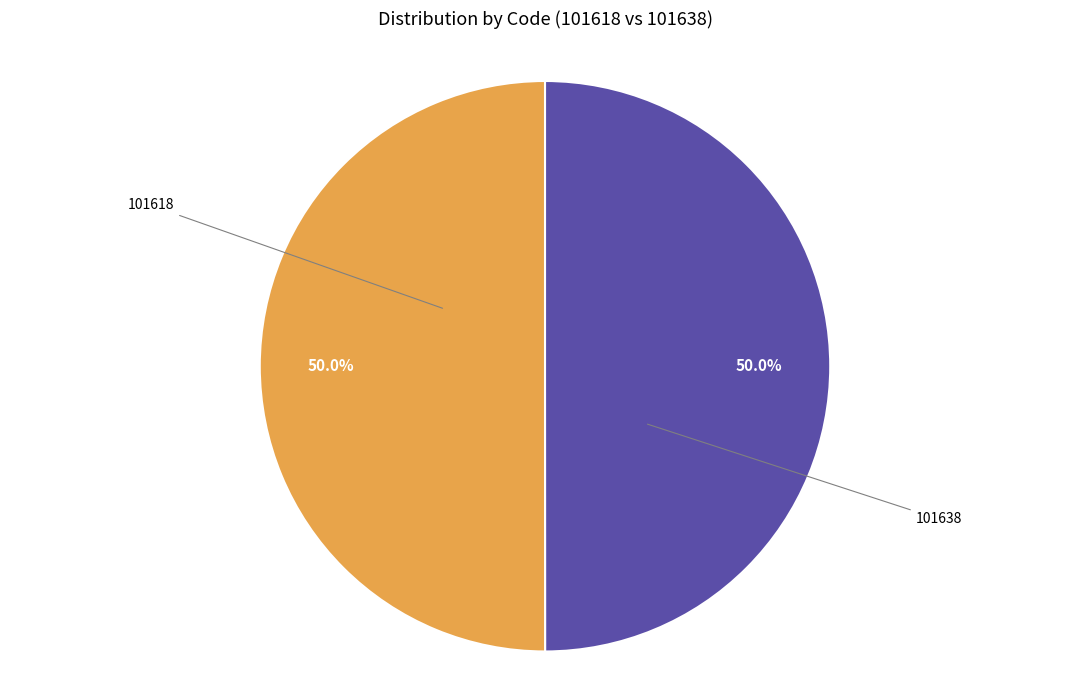

Count the number of slices in the pie.

2